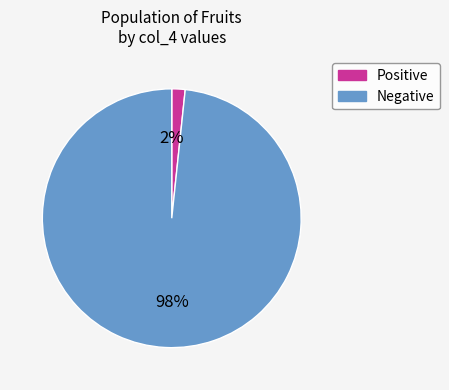

The Positive slice represents 2% of the pie. True or false?

True